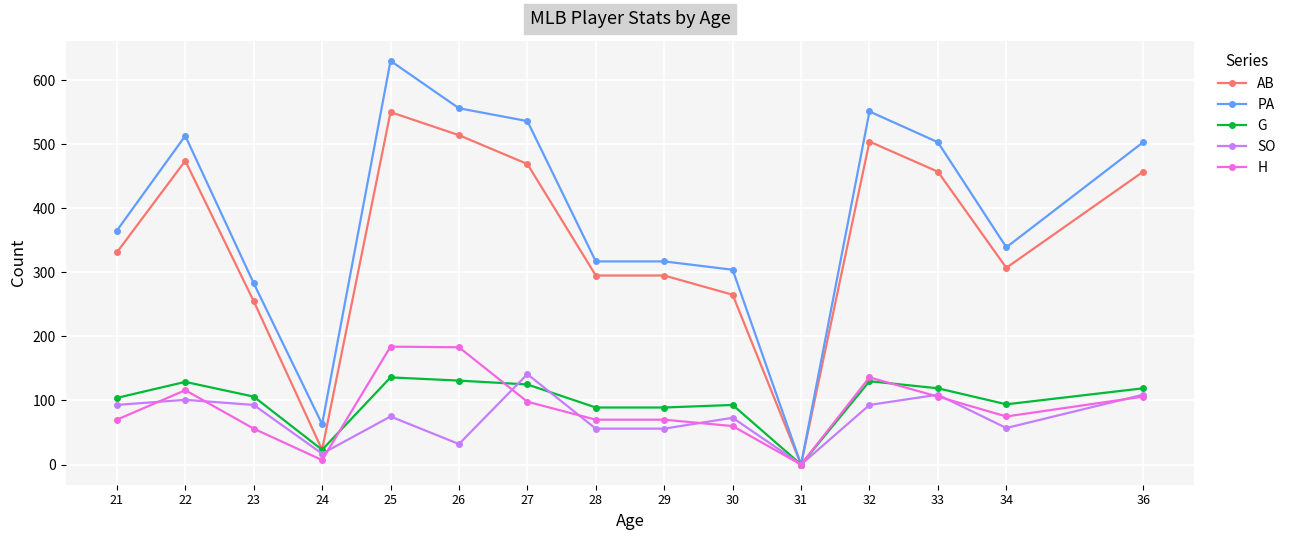

Which series has the largest range (max minus min)?

PA